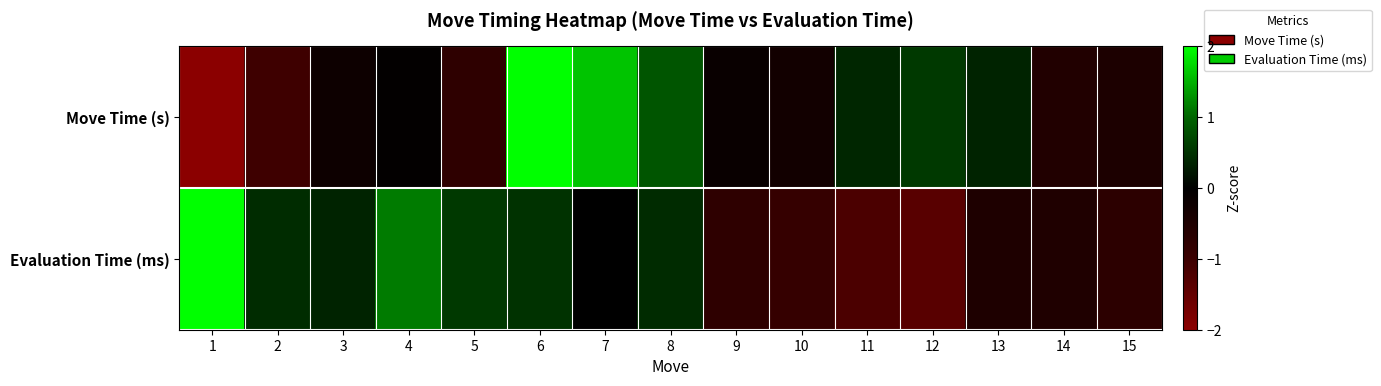

At 13, list the series in order from largest to smallest.

Move Time (s), Evaluation Time (ms)